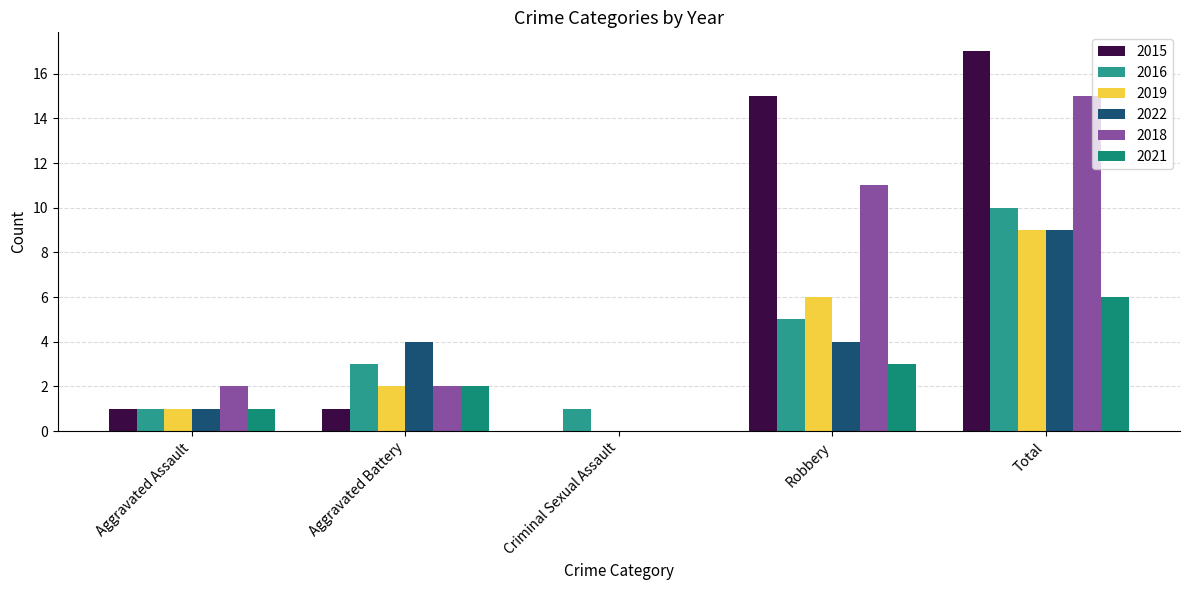

What is the value of the 2019 bar at the 2nd from the left?

2